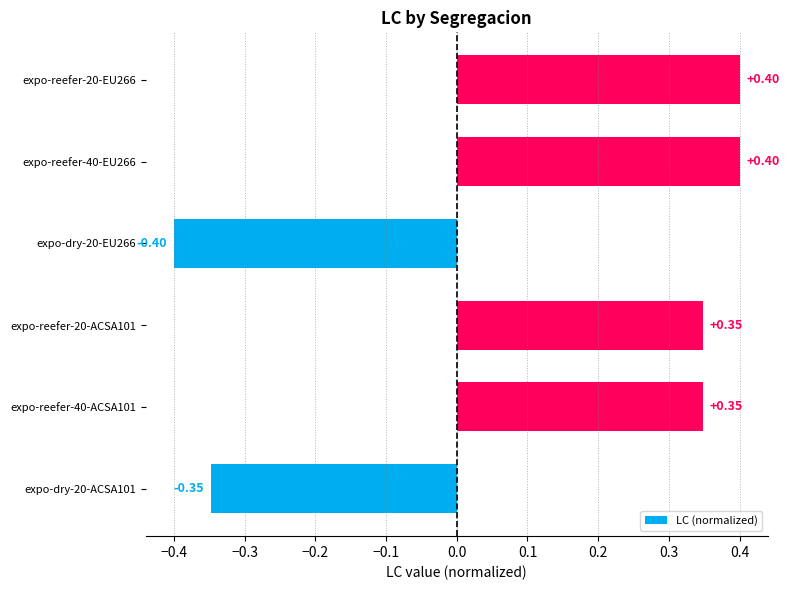

Which has a higher value, expo-dry-20-ACSA101 or expo-reefer-40-EU266?

expo-reefer-40-EU266